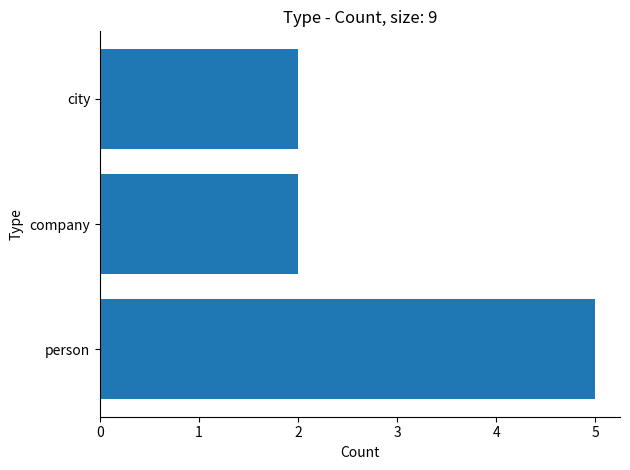

Reading top to bottom, list all the values displayed in this chart.

2	2	5